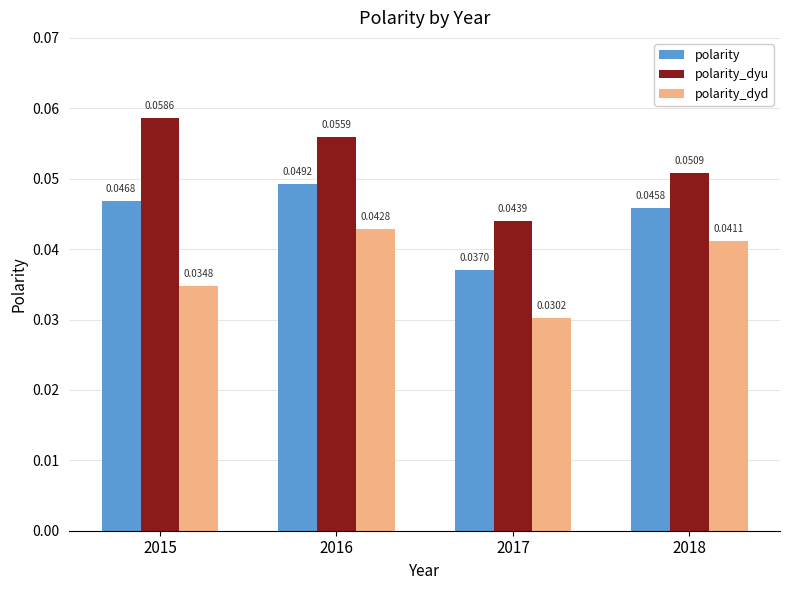

At how many categories does at least one series exceed 0?

4